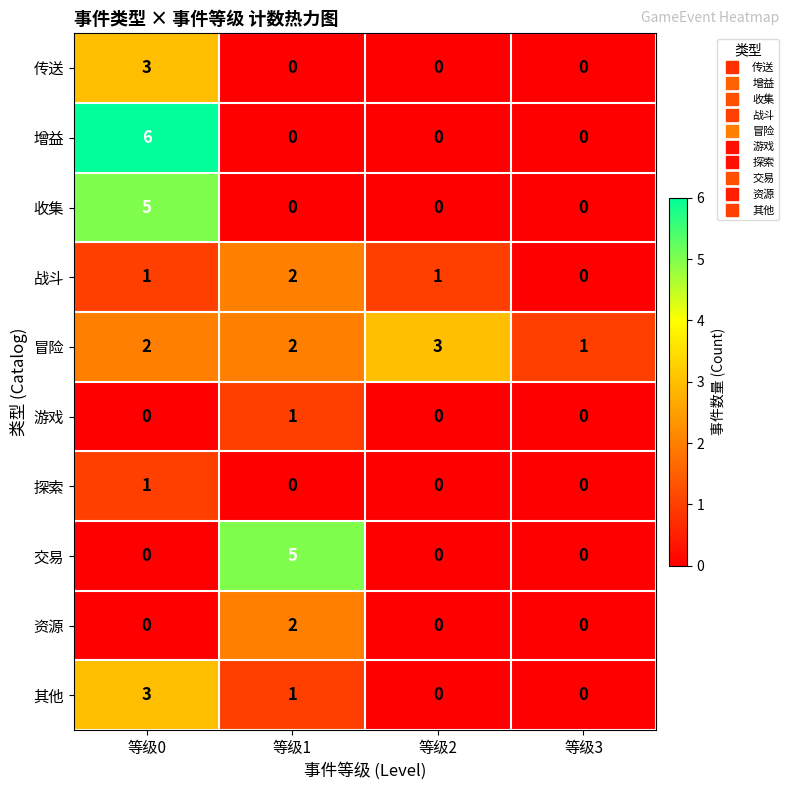

The 传送 series shows 5 at 等级0. True or false?

False